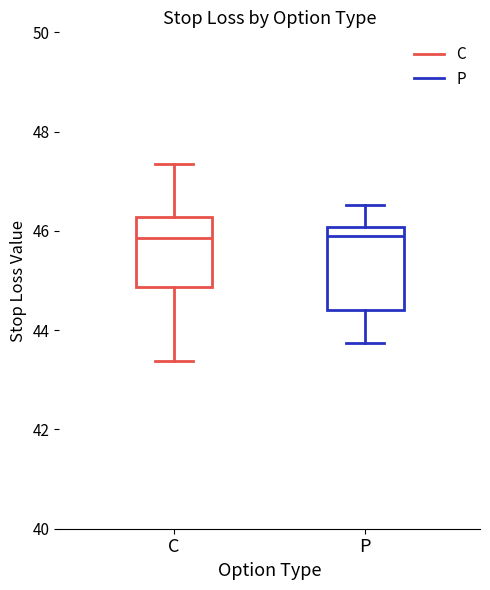

Where is the upper edge of the box for C on the y-axis? The values are not printed on the chart, so give them approximately, as read against the axis.

46.2